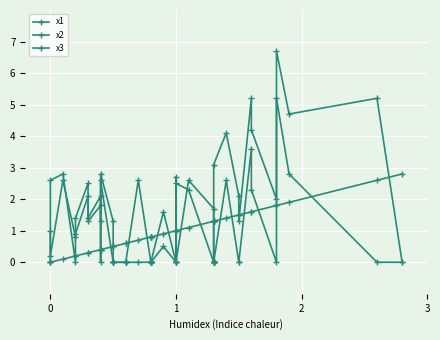

What is the difference between the maximum and minimum values in the x1 series?

2.8